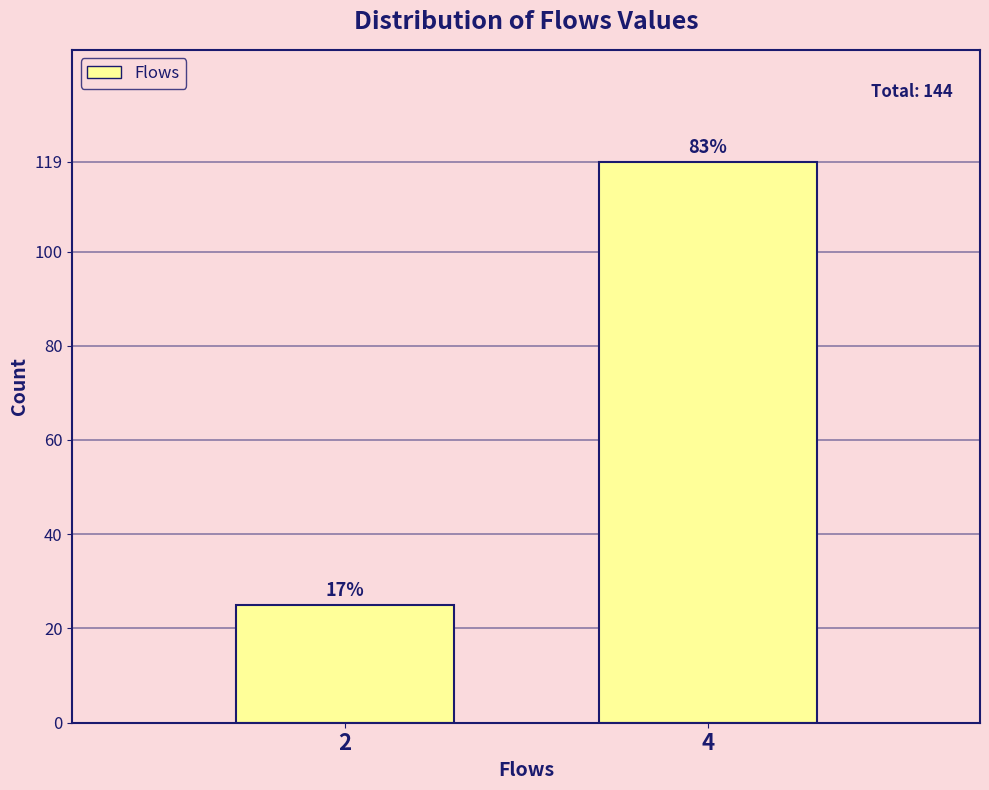

Are the bars horizontal?

No